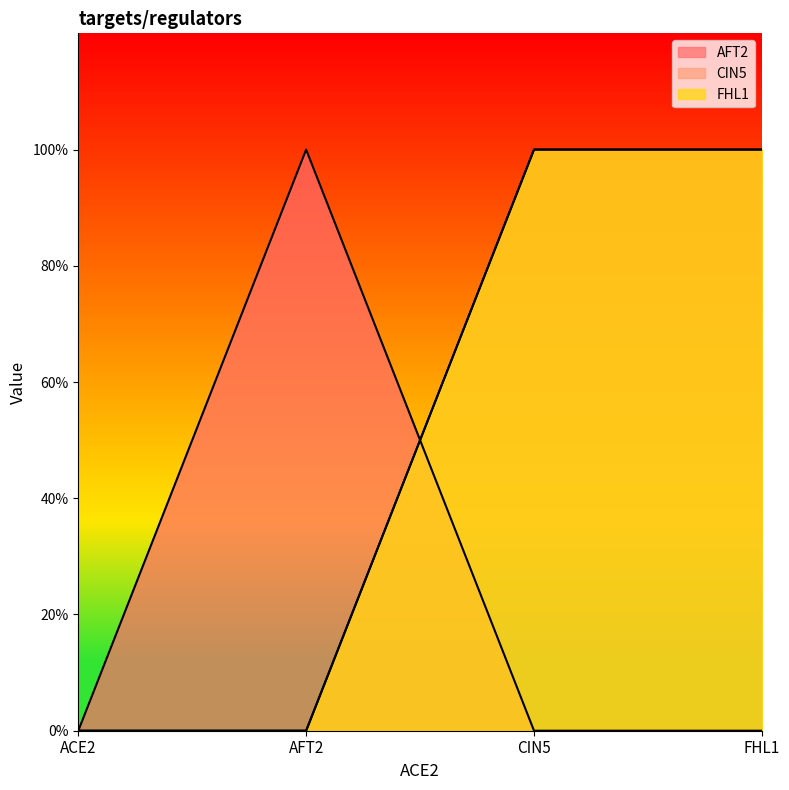

At which category is the sum across all series the highest?

CIN5